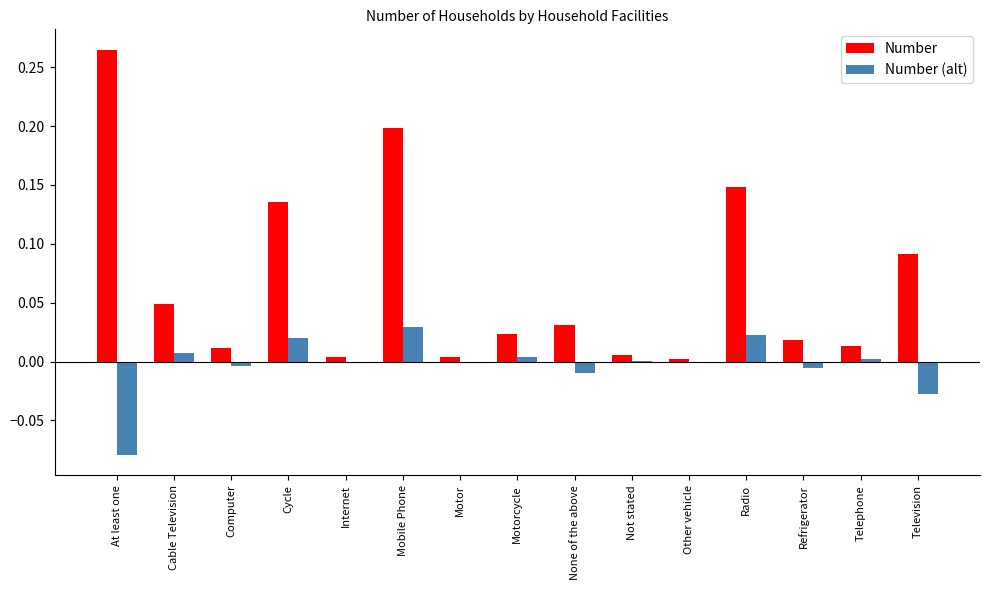

Which series changed the most between Cable Television and Refrigerator?

Number